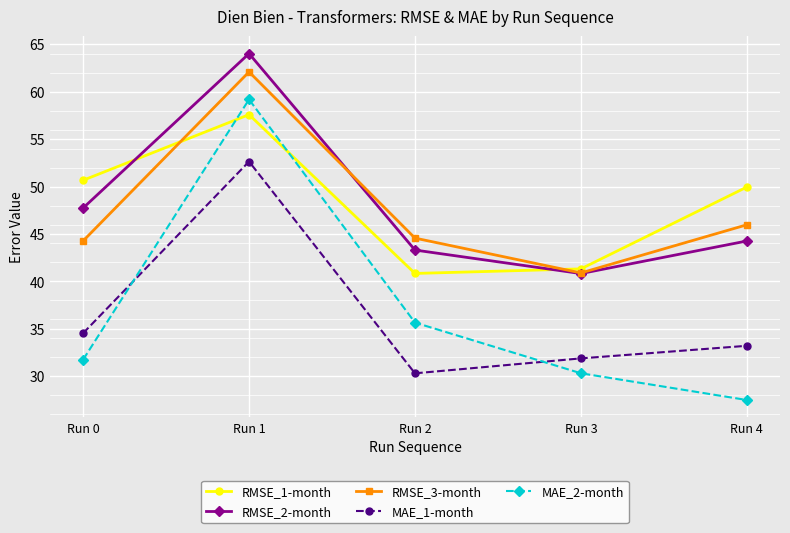

Which category has the lowest value in the MAE_1-month series?

Run 2